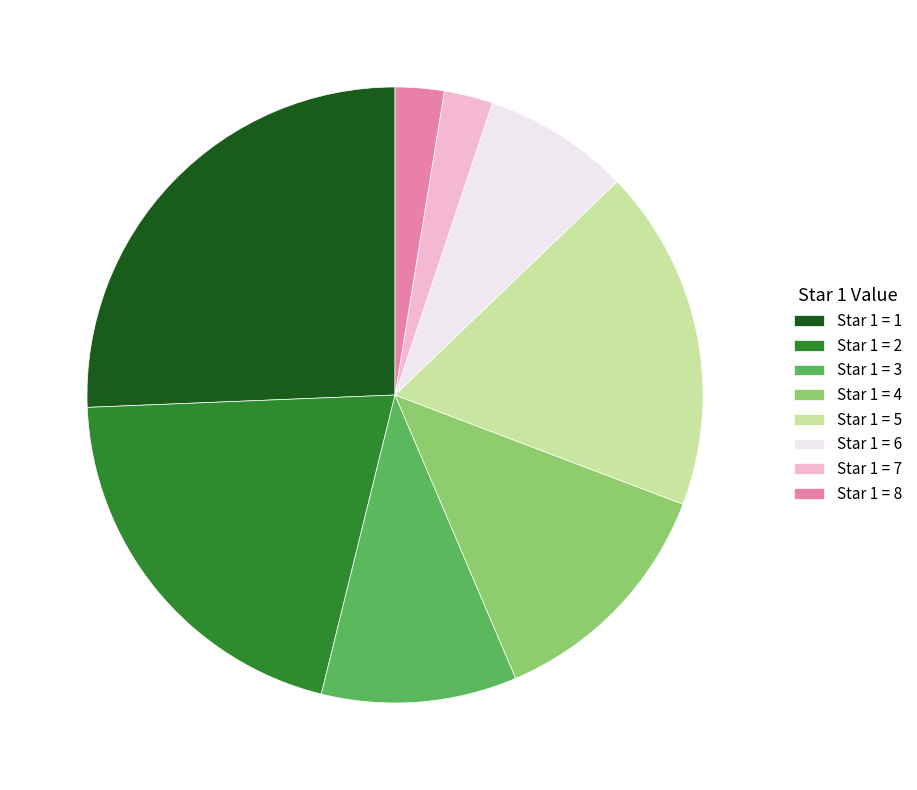

Between Star 1 = 6 and Star 1 = 5, which is larger?

Star 1 = 5